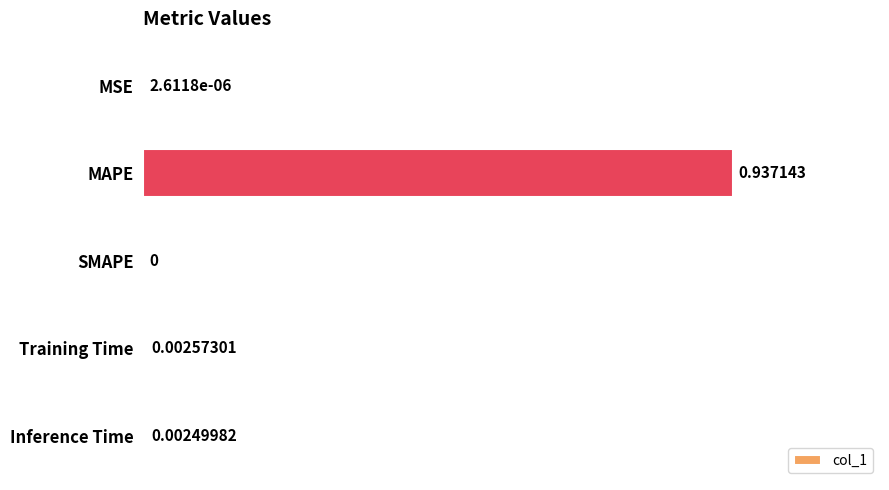

Where is the data nearest to the value 0?

SMAPE